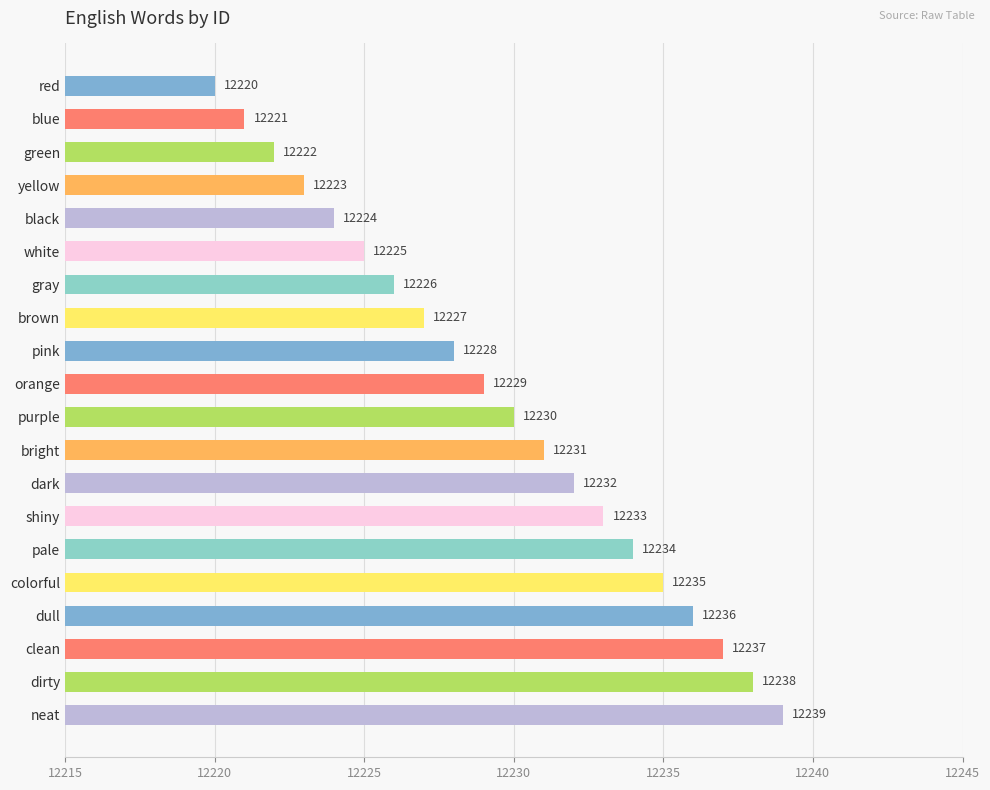

What is the label of the 4th bar from the top?

yellow